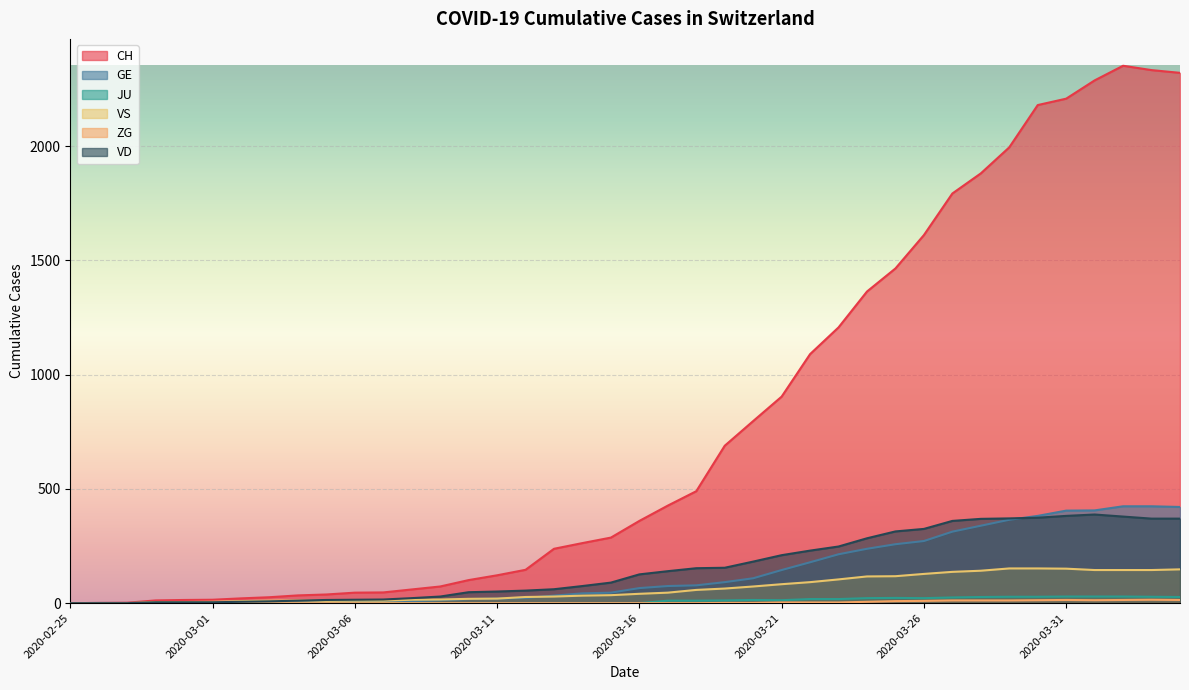

What is the sum of all ZG values?

155